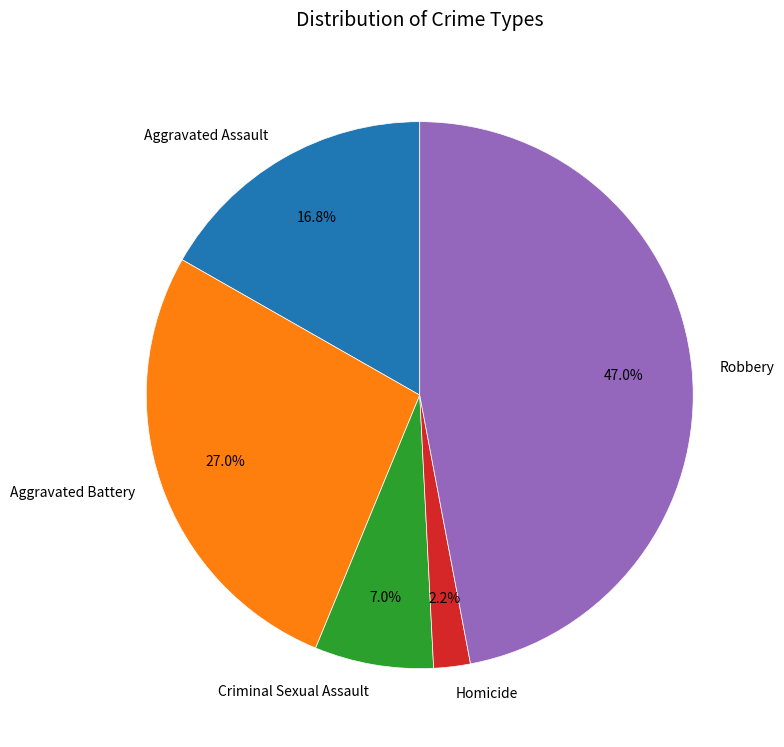

Rank the categories by value from highest to lowest.

Robbery, Aggravated Battery, Aggravated Assault, Criminal Sexual Assault, Homicide